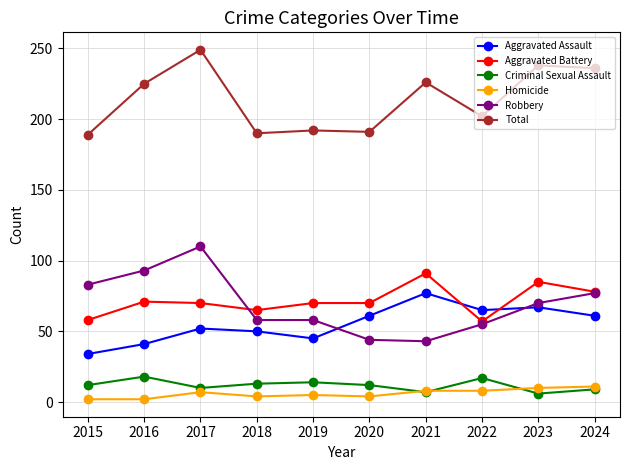

At which category is the sum across all series the highest?

2017